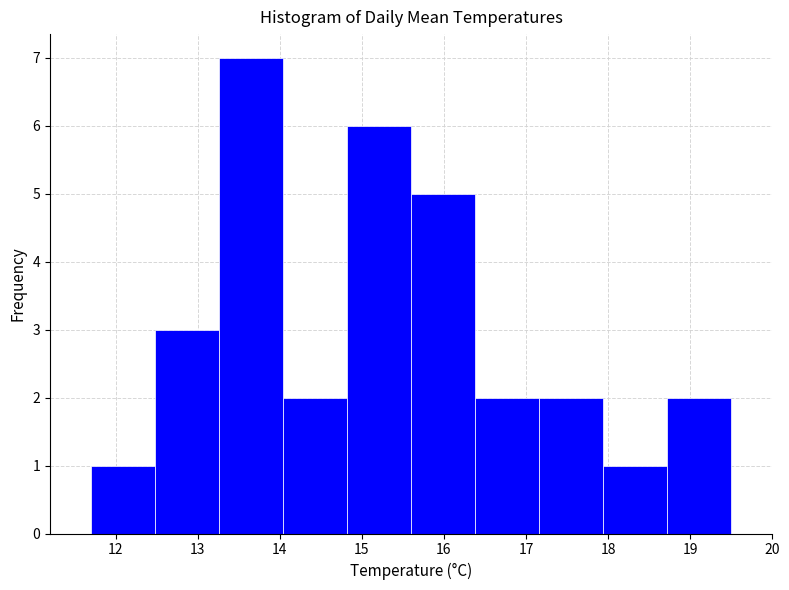

Which range on the x-axis has the tallest bar?

13.26 to 14.04